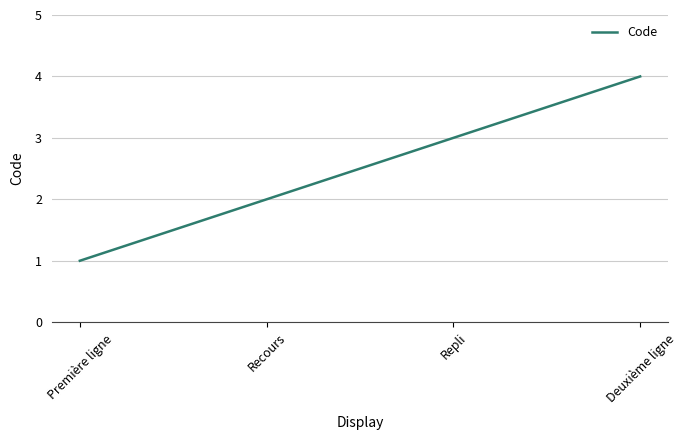

What position from the left is Deuxième ligne?

4